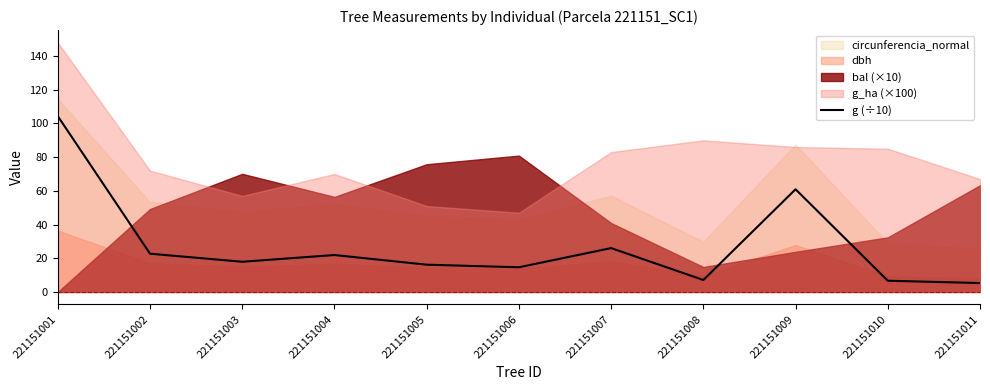

What is the value of the 5th point from the left?

16.2